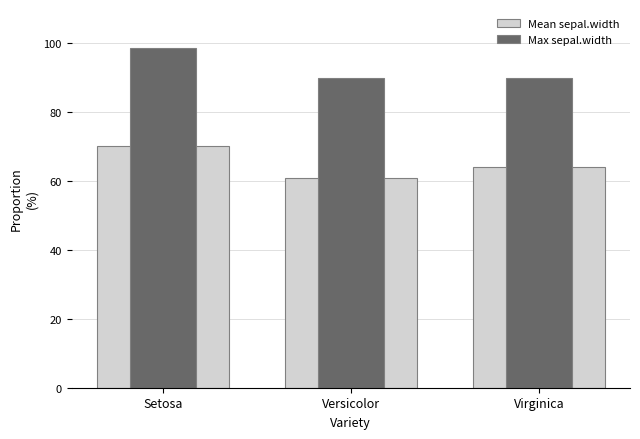

What is the spread (max minus min) of values at Virginica?

25.8